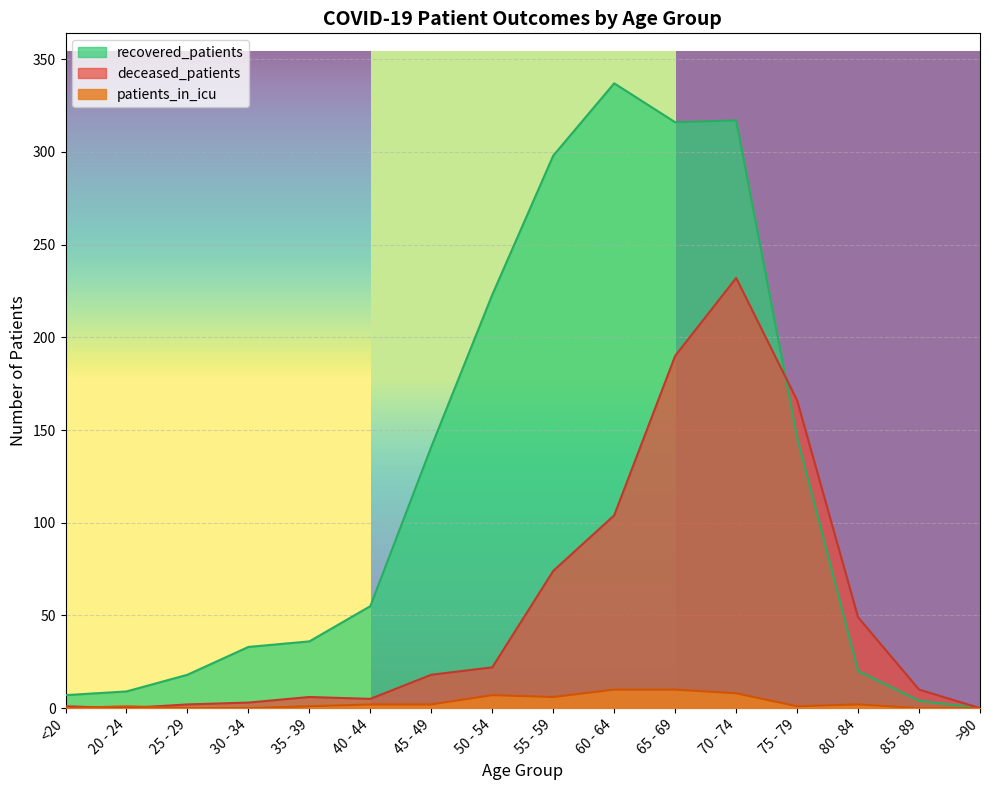

Between 75 - 79 and 20 - 24, which is larger?

75 - 79